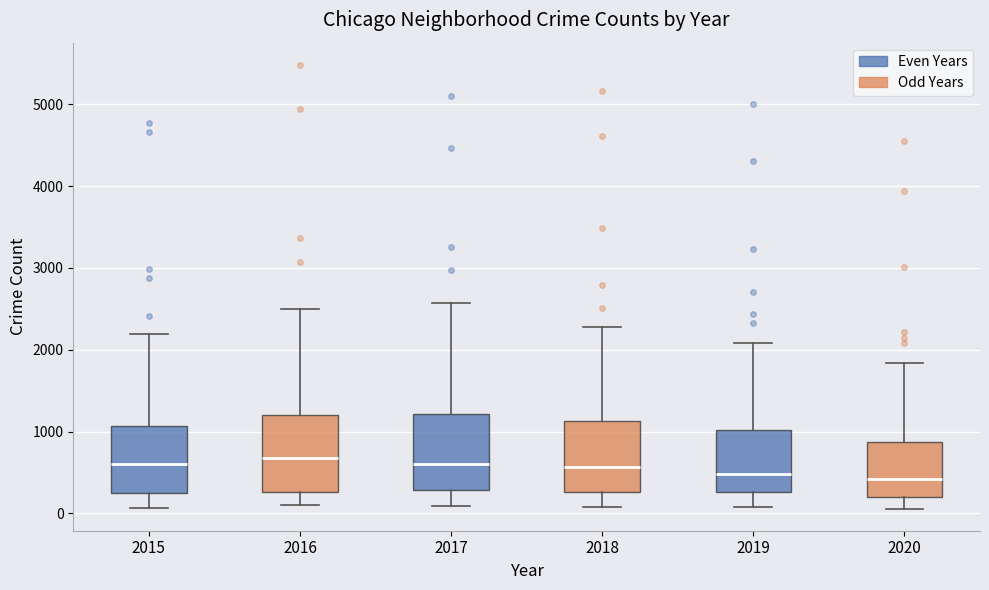

Where does the upper whisker of the box at x = 2019 end on the y-axis? The values are not printed on the chart, so give them approximately, as read against the axis.

2100